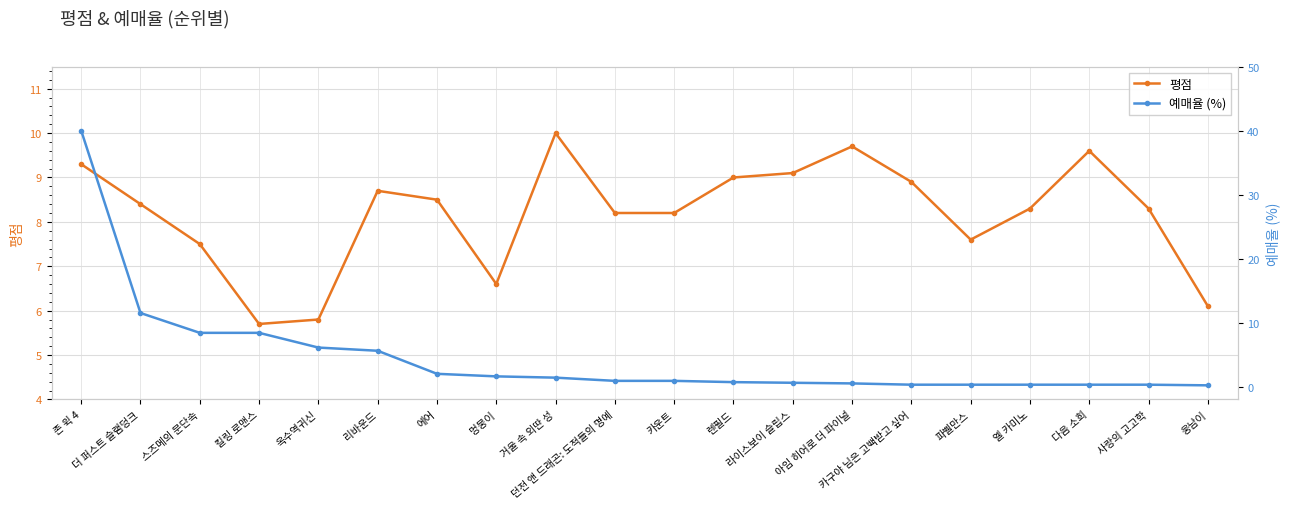

Is the value of 예매율 (%) at 렌필드 greater than the value of 평점 at 렌필드?

No